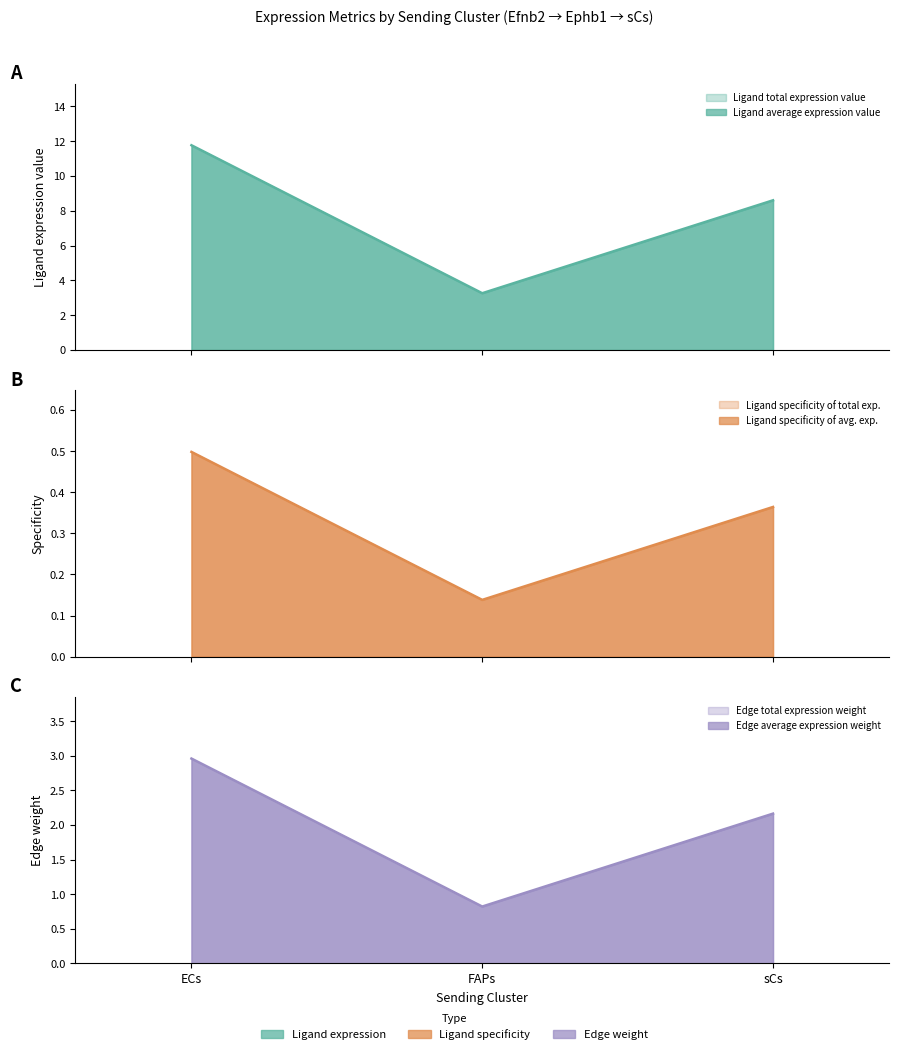

What is the difference between the Ligand total expression value values at sCs and ECs?

0.1